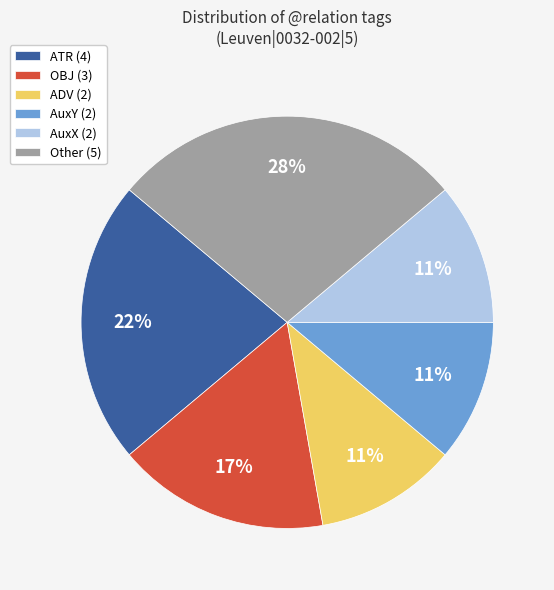

Do AuxX (2) and OBJ (3) together represent more than half of the pie?

No